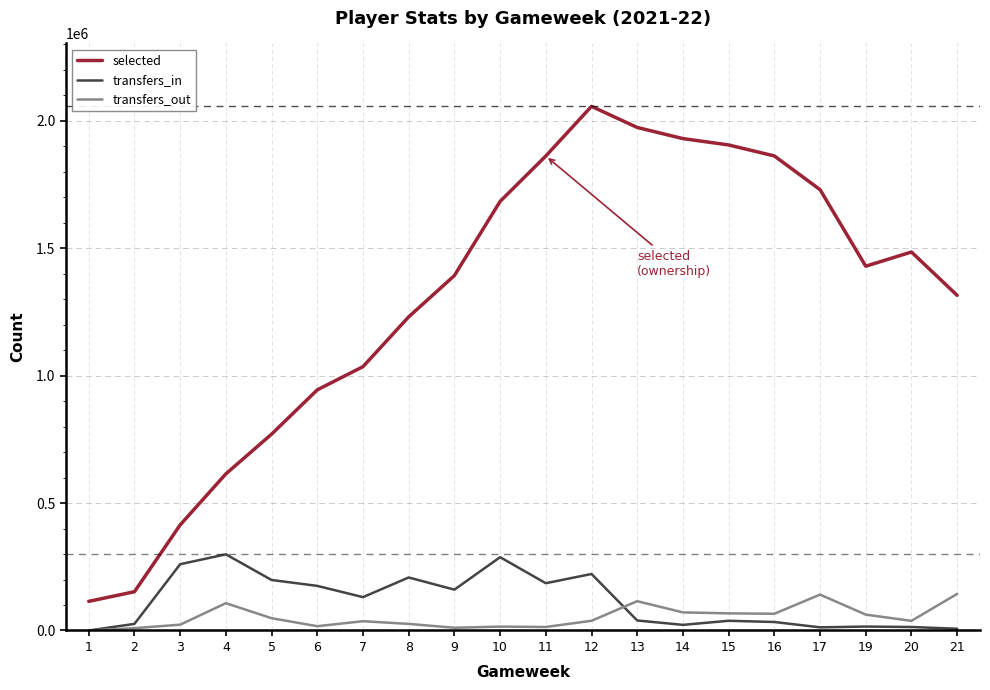

True or false: transfers_in and selected intersect in this chart.

False